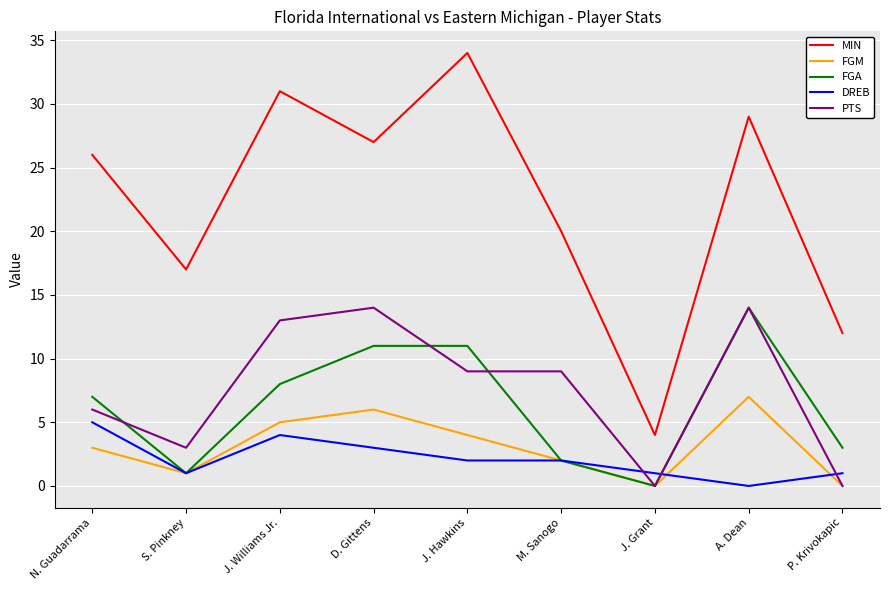

What position from the right is P. Krivokapic?

1